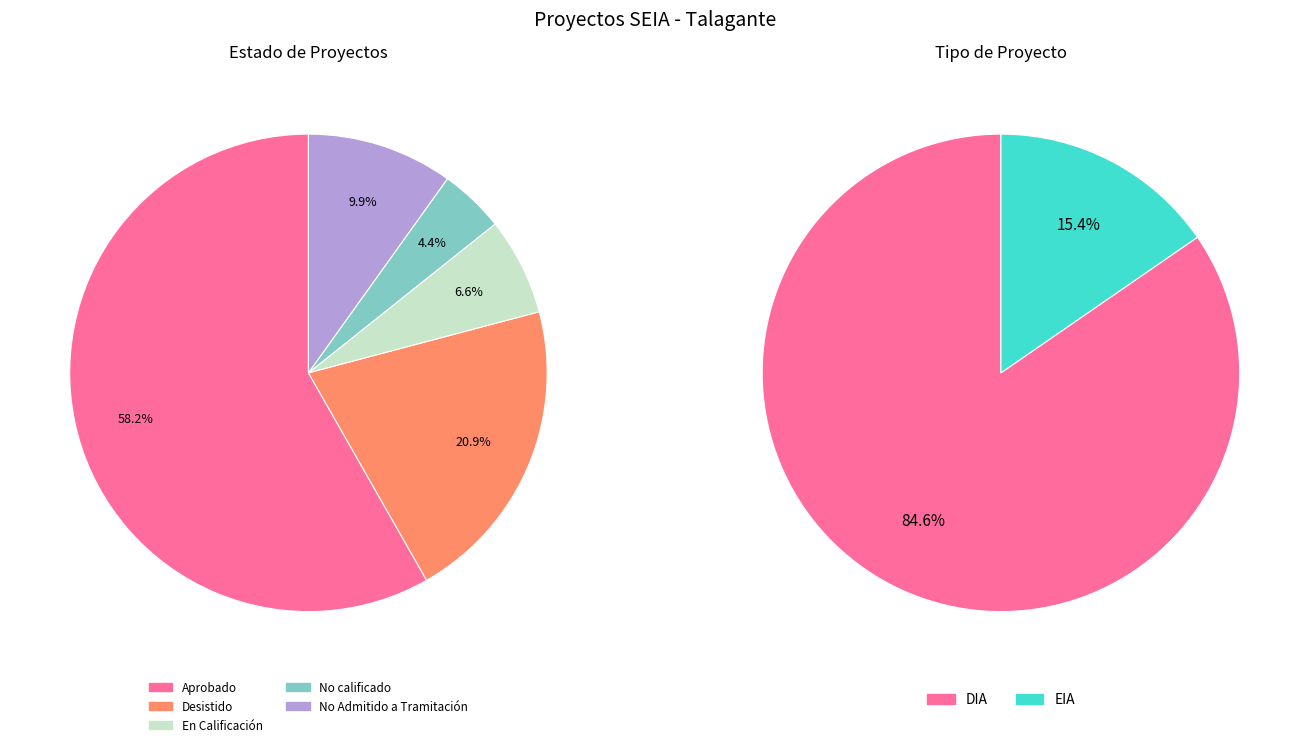

Is Desistido the majority of the pie?

No